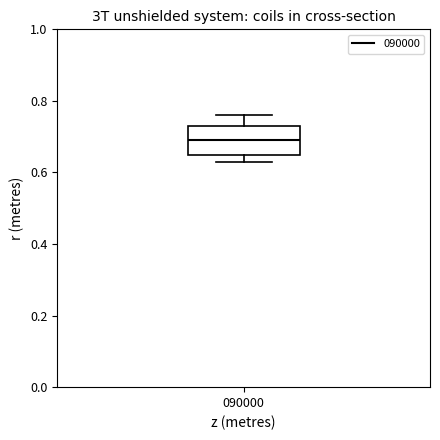

Where is the upper edge of the box at x = 090000 on the y-axis? The values are not printed on the chart, so give them approximately, as read against the axis.

0.74